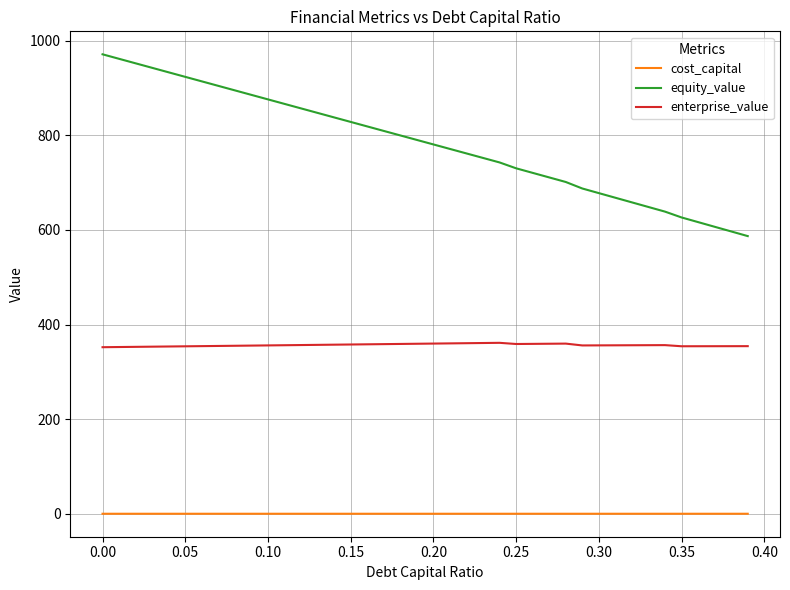

How many distinct data groups are displayed?

3